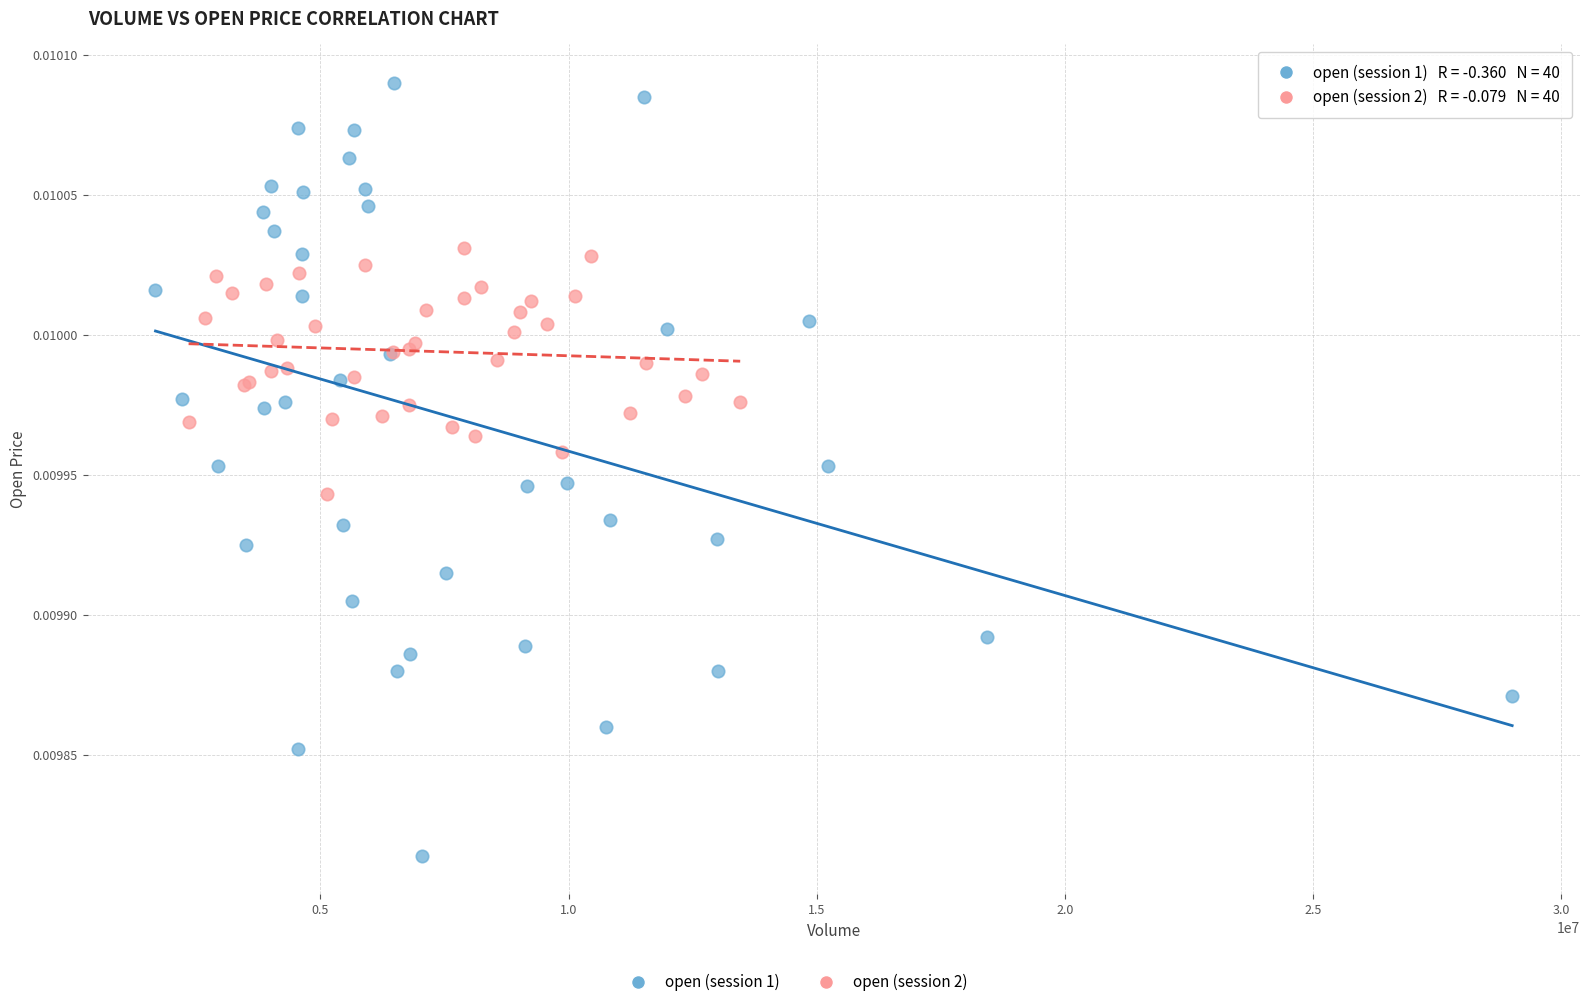

Which series reaches the minimum Y coordinate?

open (session 1)